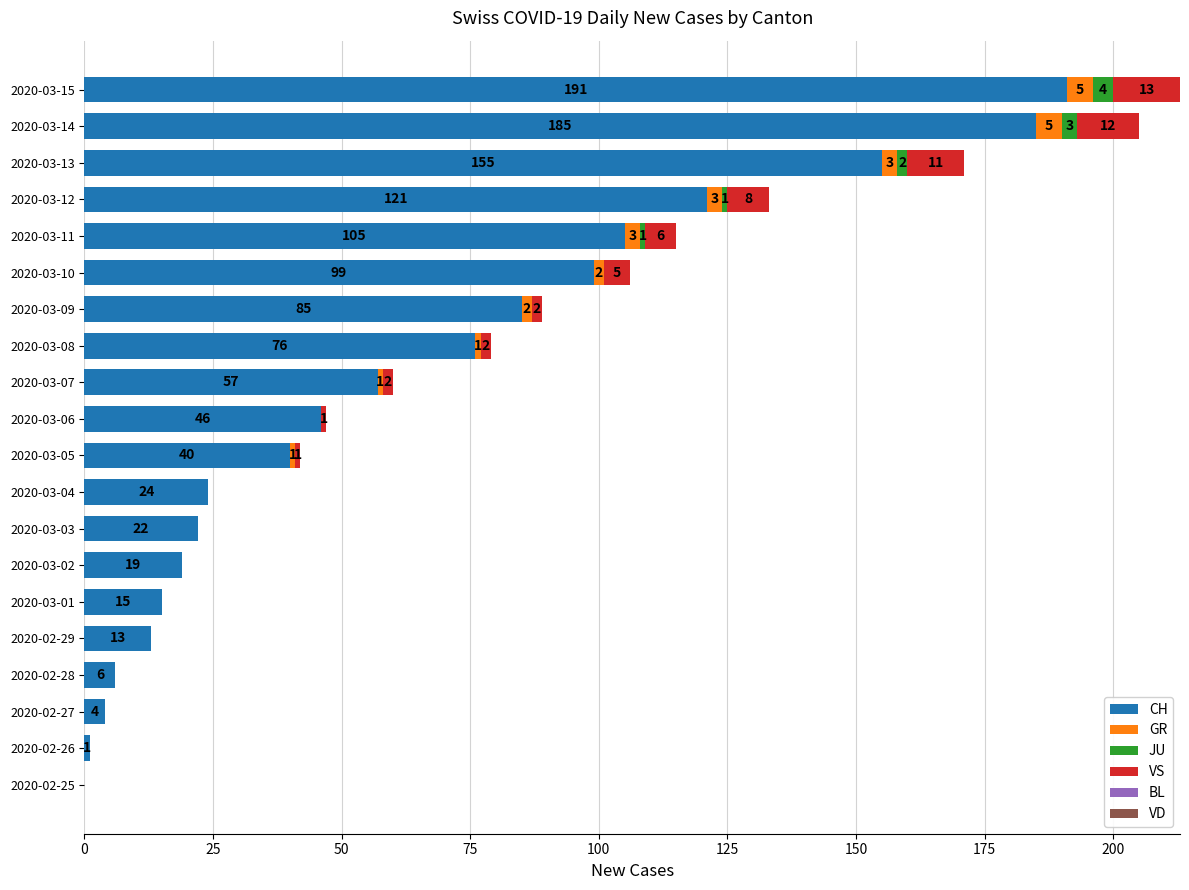

What is the total value across all series at 2020-02-27?

4